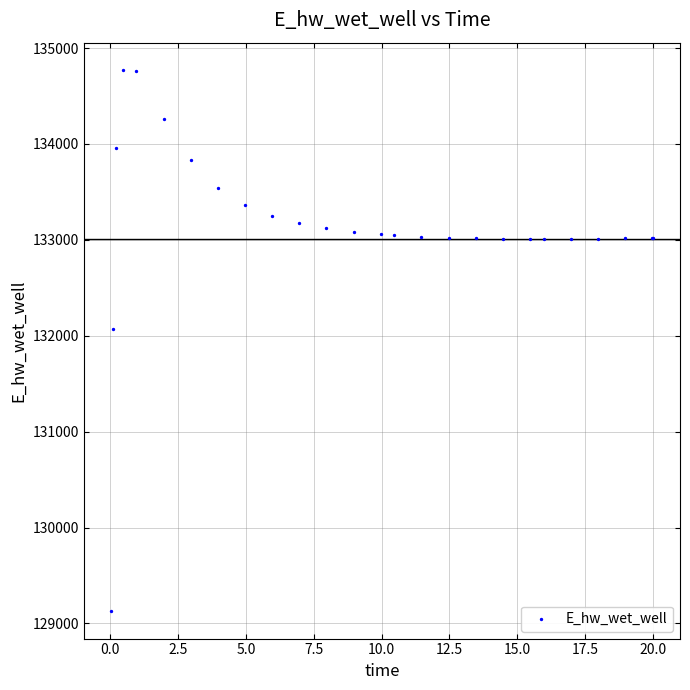

What Y value in the scatter plot is closest to 131949?

132072.2